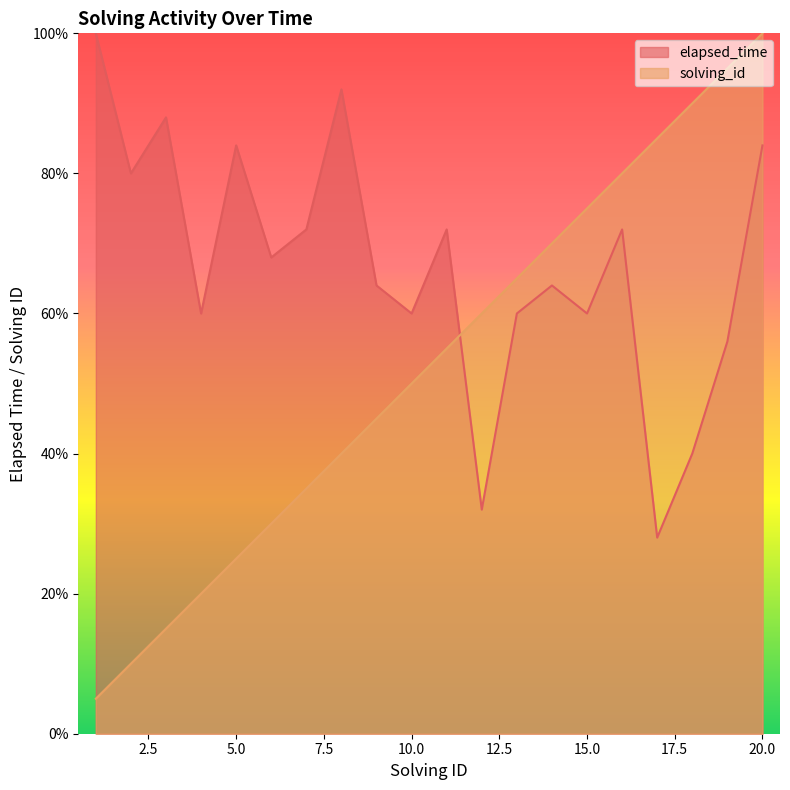

Between 4 and 18, which is larger?

4